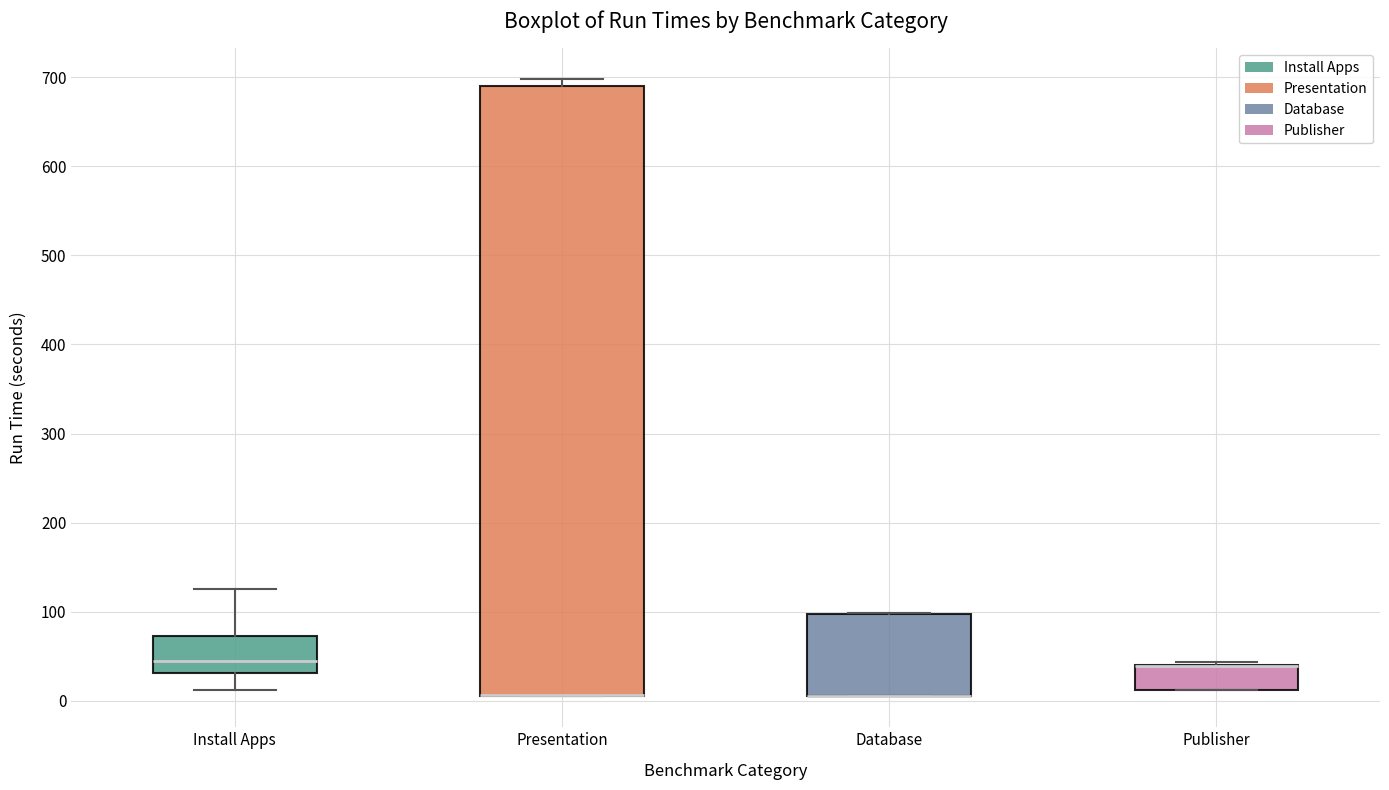

Reading left to right, transcribe this box plot: for each box, give where its median line is, the range the box spans, and where its two whiskers end, as read against the y-axis. The values are not printed on the chart, so give them approximately, as read against the axis.

Install Apps: median 50, box 30 to 70, whiskers 10 to 130
Presentation: median 10 (drawn on the box's lower edge), box 10 to 690, whiskers 0 to 700
Database: median 10 (drawn on the box's lower edge), box 10 to 100, whiskers 0 to 100
Publisher: median 40 (drawn on the box's upper edge), box 10 to 40, whiskers 10 to 40 (just above the box's upper edge)